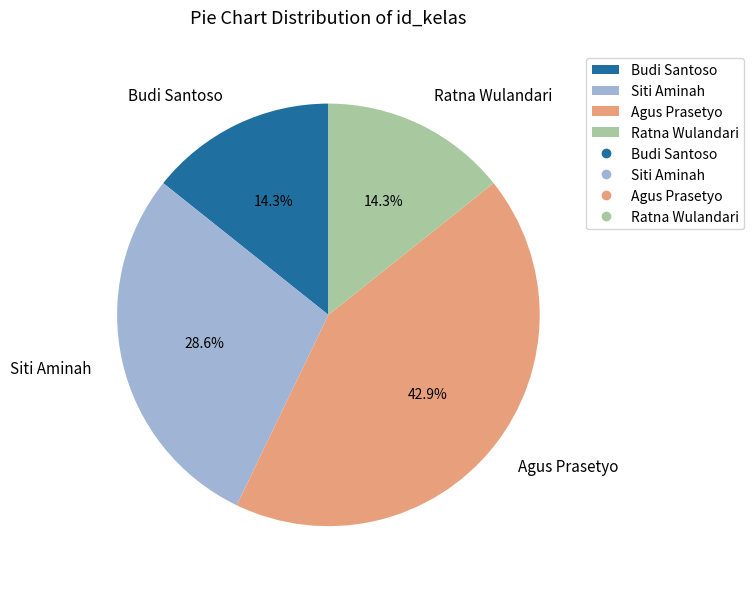

To the nearest percent, what percentage of the pie is Siti Aminah?

29%